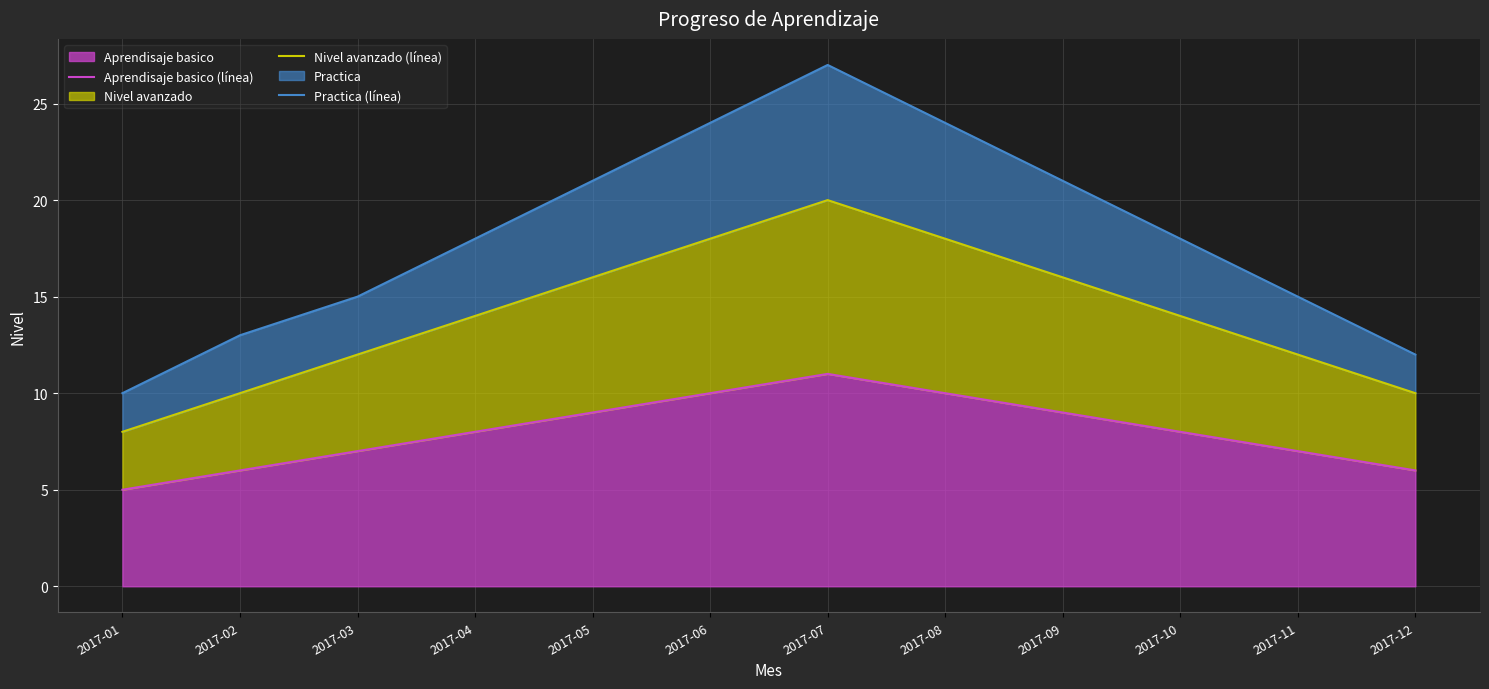

Reading left to right, list all the values displayed in this chart.

Aprendisaje basico (línea): 2017-01=5	2017-02=6	2017-03=7	2017-04=8	2017-05=9	2017-06=10	2017-07=11	2017-08=10	2017-09=9	2017-10=8	2017-11=7	2017-12=6
Nivel avanzado (línea): 2017-01=8	2017-02=10	2017-03=12	2017-04=14	2017-05=16	2017-06=18	2017-07=20	2017-08=18	2017-09=16	2017-10=14	2017-11=12	2017-12=10
Practica (línea): 2017-01=10	2017-02=13	2017-03=15	2017-04=18	2017-05=21	2017-06=24	2017-07=27	2017-08=24	2017-09=21	2017-10=18	2017-11=15	2017-12=12